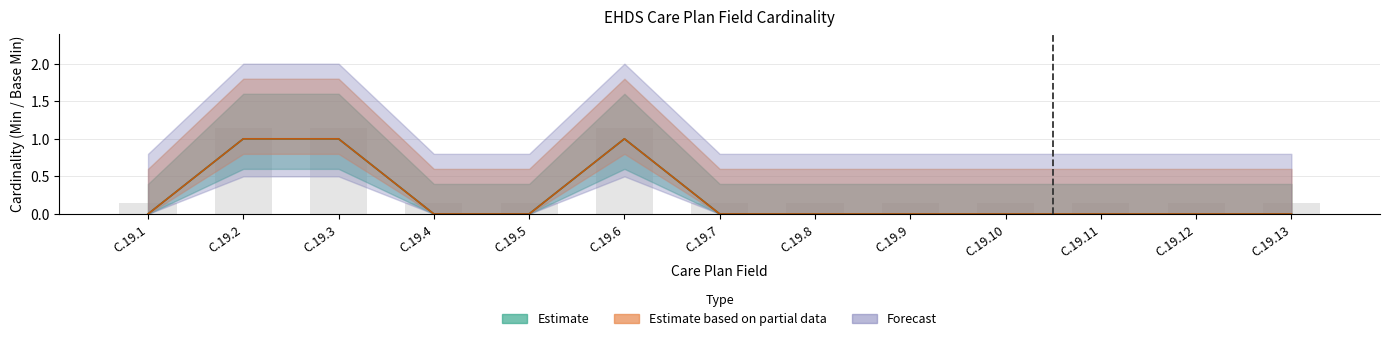

Reading left to right, extract all data points from this chart.

Min: 0.1	1.1	1.1	0.1	0.1	1.1	0.1	0.1	0.1	0.1	0.1	0.1	0.1
Base Min: 0.0	1.0	1.0	0.0	0.0	1.0	0.0	0.0	0.0	0.0	0.0	0.0	0.0